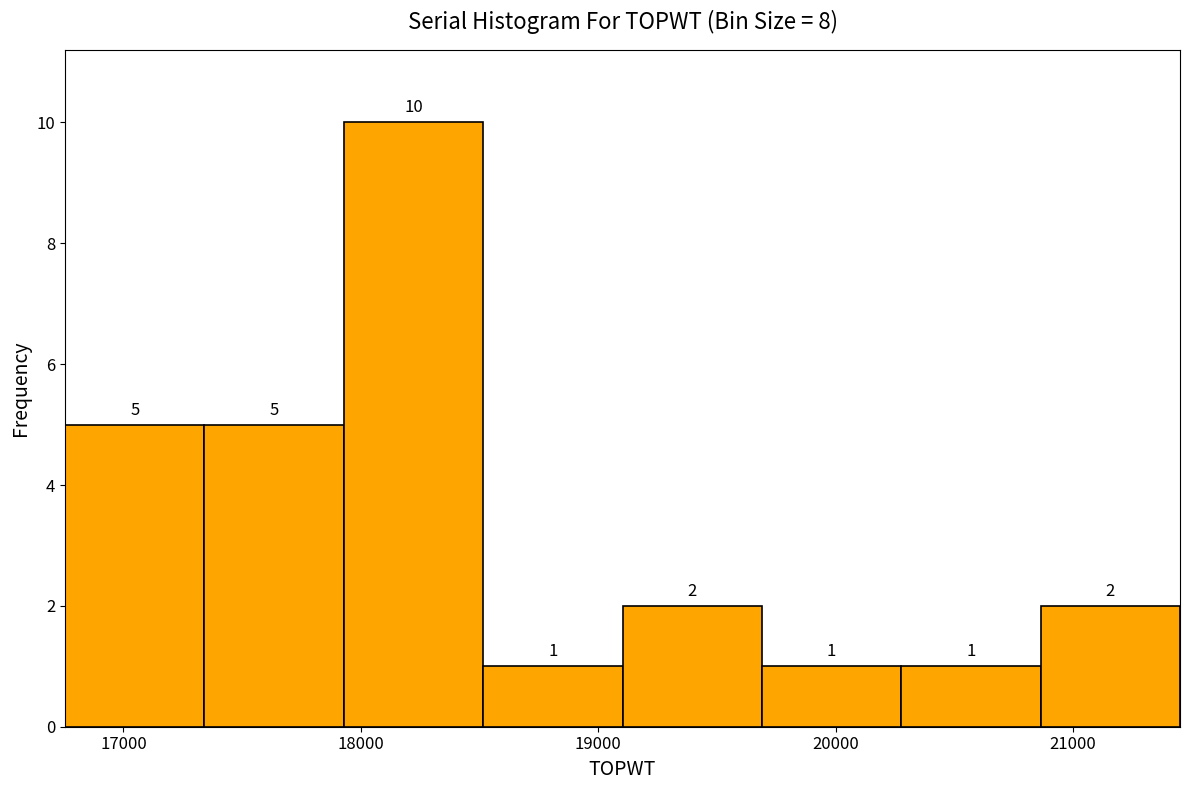

Reading left to right, transcribe this chart: for each bar, give the range it covers on the x-axis and its height. The bar edges are not printed on the chart, so give them approximately, as read against the axis.

16800 to 17300: 5
17300 to 17900: 5
17900 to 18500: 10
18500 to 19100: 1
19100 to 19700: 2
19700 to 20300: 1
20300 to 20900: 1
20900 to 21500: 2